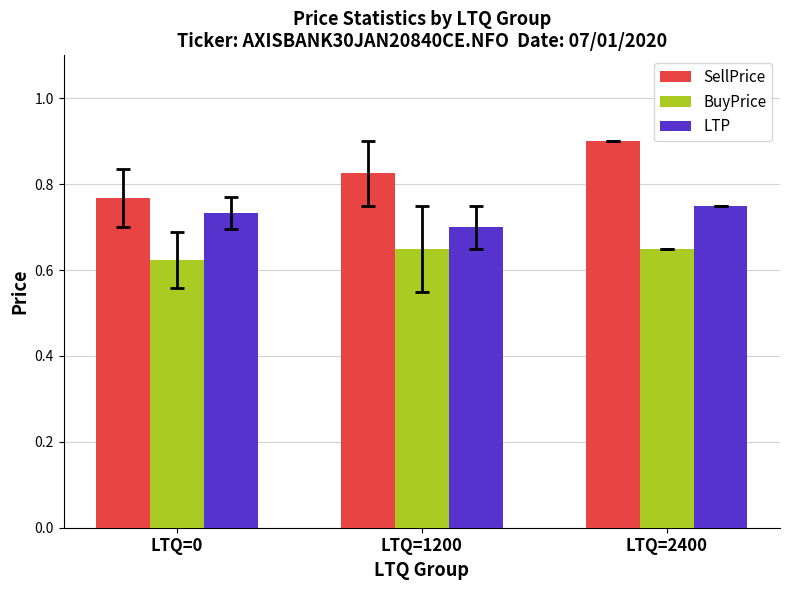

At how many categories does at least one series exceed 0?

3